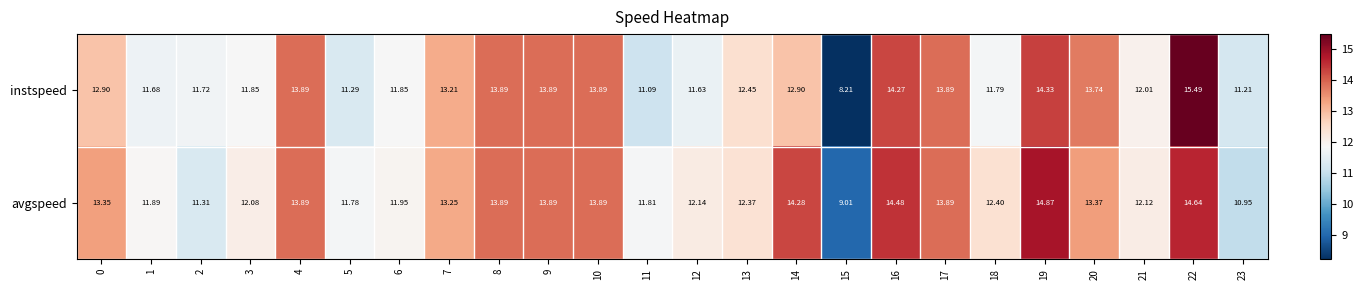

How many distinct data groups are displayed?

2